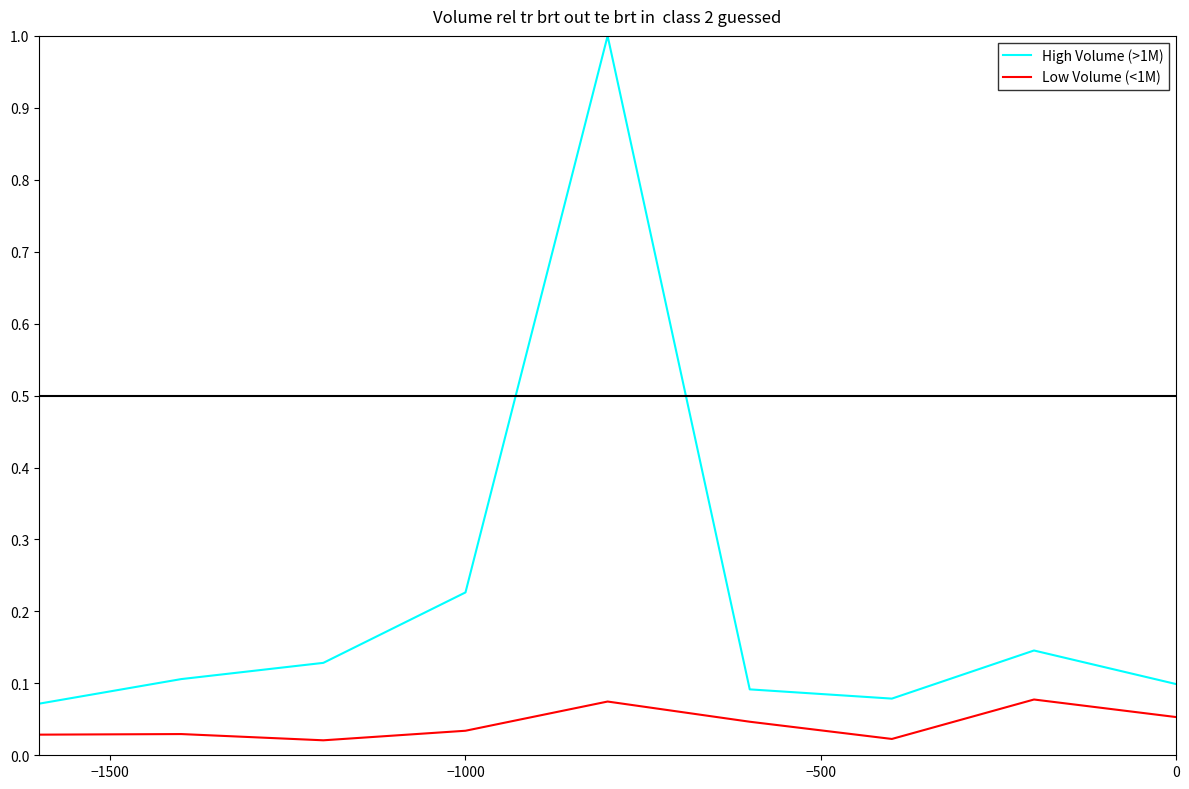

List the series in order of their peak value, highest first.

High Volume (>1M), Low Volume (<1M)